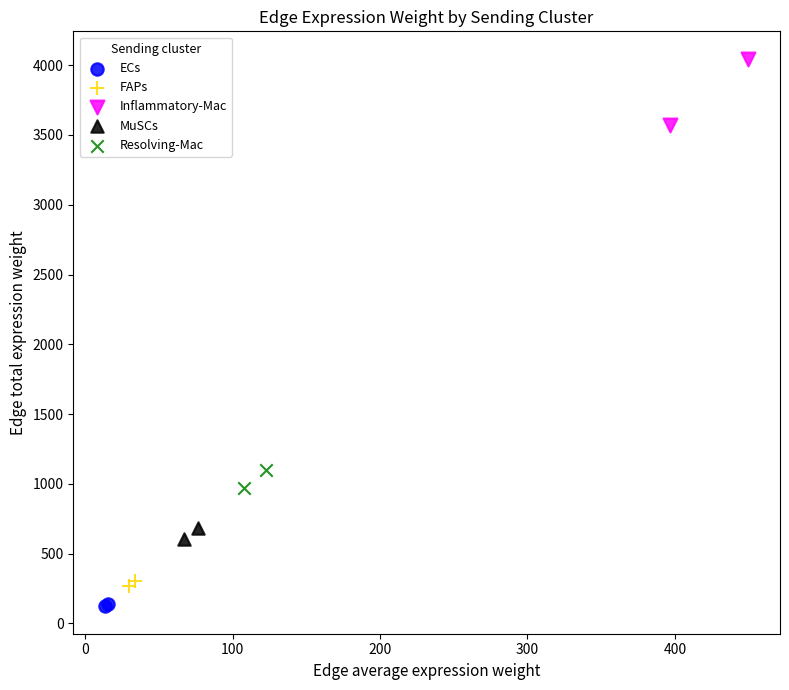

Which series contains the lowest Y value?

ECs